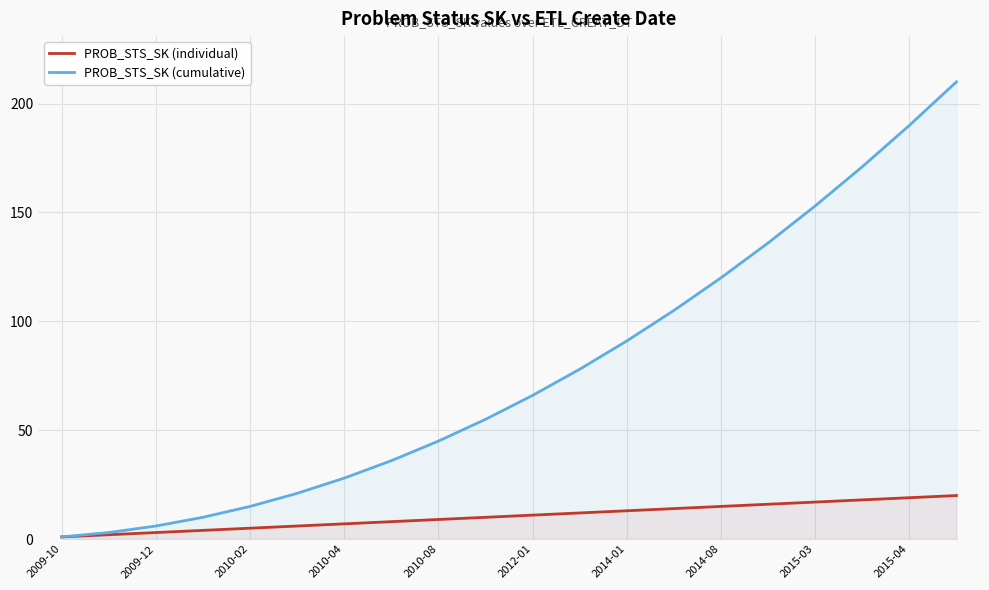

What is the smallest value displayed?

1